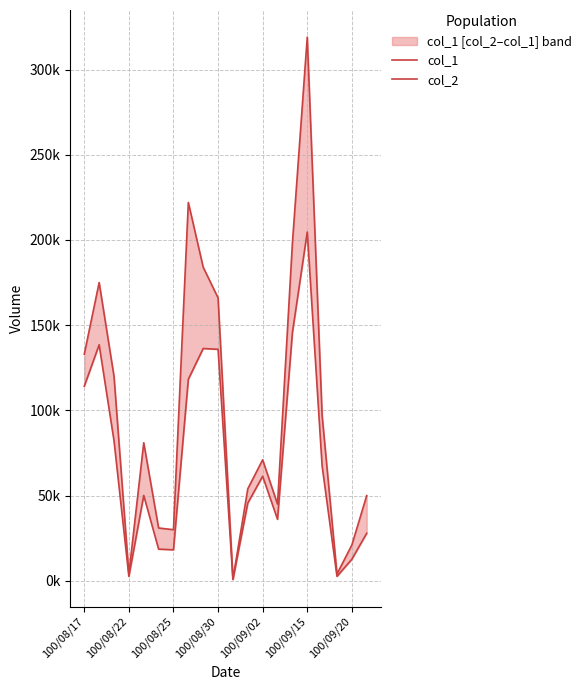

Reading right to left, list all the values displayed in this chart.

col_1: 50000	21000	4000	97000	319000	198000	45000	71000	54000	1000	166000	184000	222000	30000	31000	81000	4000	120000	175000	133000
col_2: 27900	12670	2630	67410	204630	145530	36100	61350	45650	780	135830	136310	118260	18200	18600	50100	2590	82200	138500	114180